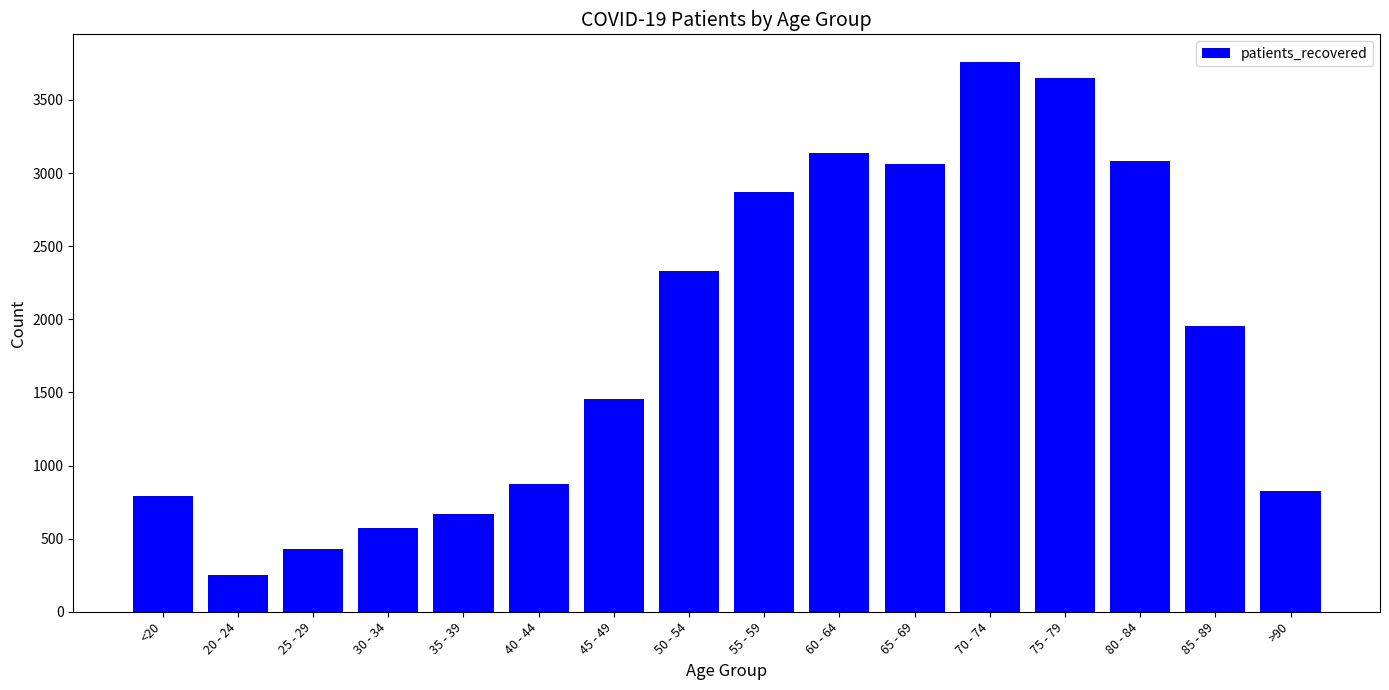

What is the sum of all values?

29723